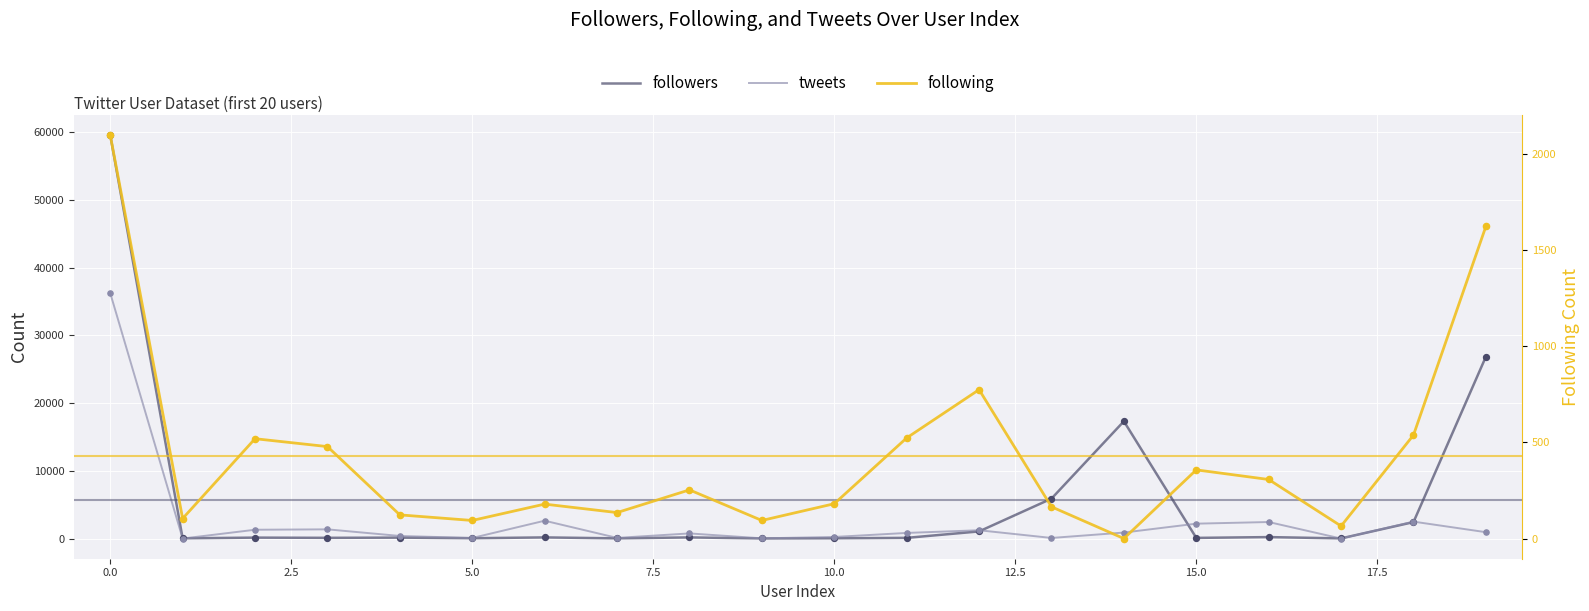

Which series reaches the maximum Y coordinate?

followers